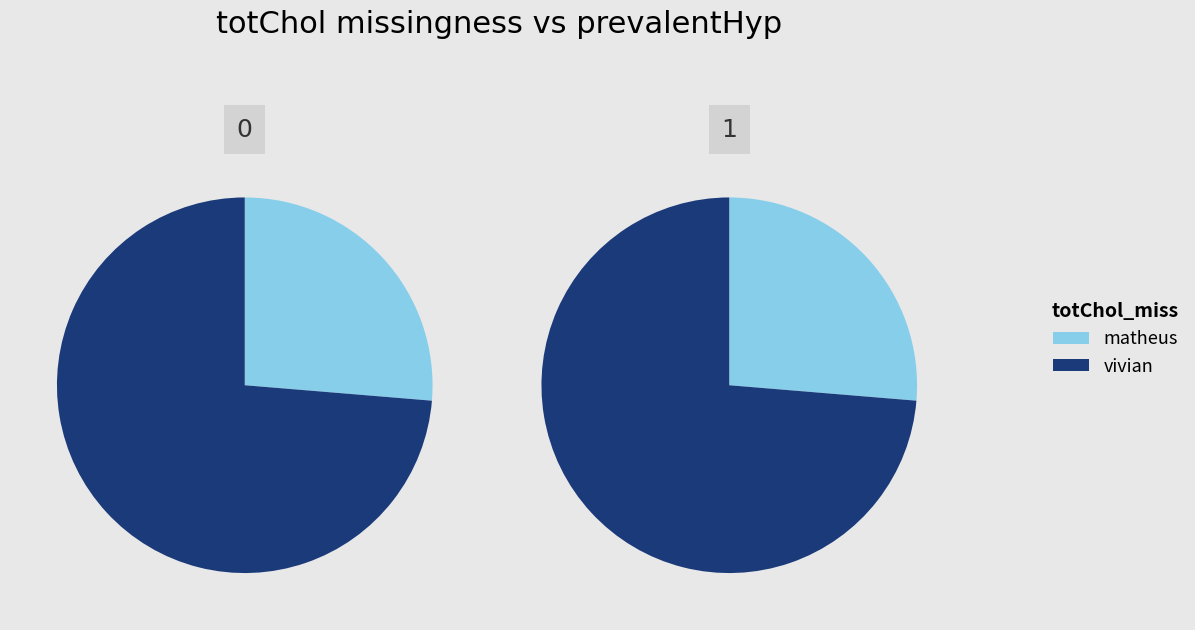

To the nearest percent, what is the difference between the vivian and matheus slice percentages?

47%